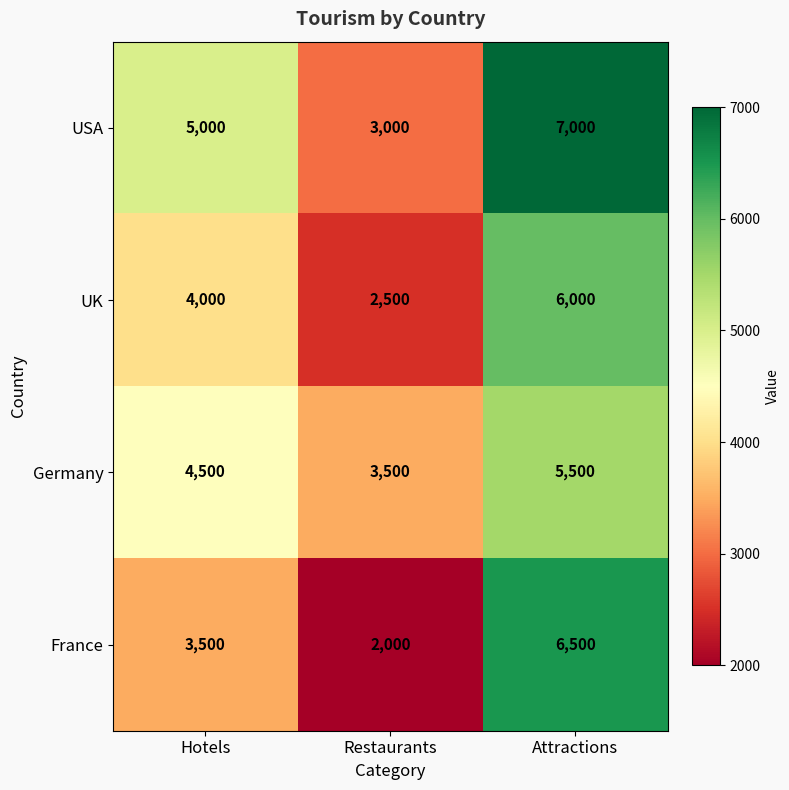

Reading left to right, transcribe all the data shown in this chart.

USA: Hotels=5000	Restaurants=3000	Attractions=7000
UK: Hotels=4000	Restaurants=2500	Attractions=6000
Germany: Hotels=4500	Restaurants=3500	Attractions=5500
France: Hotels=3500	Restaurants=2000	Attractions=6500